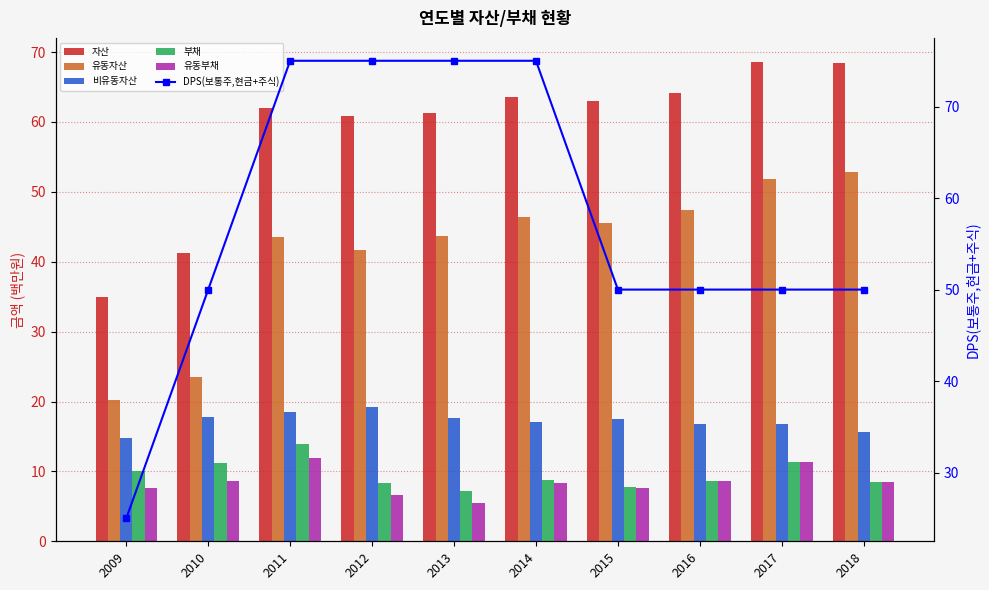

What is the total value across all series at 2009?

112.6